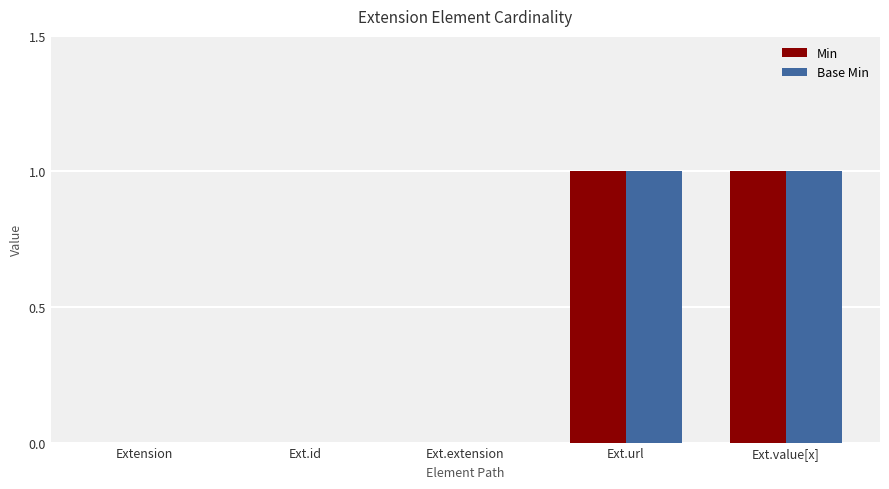

The Base Min series shows 0 at Ext.extension. True or false?

True